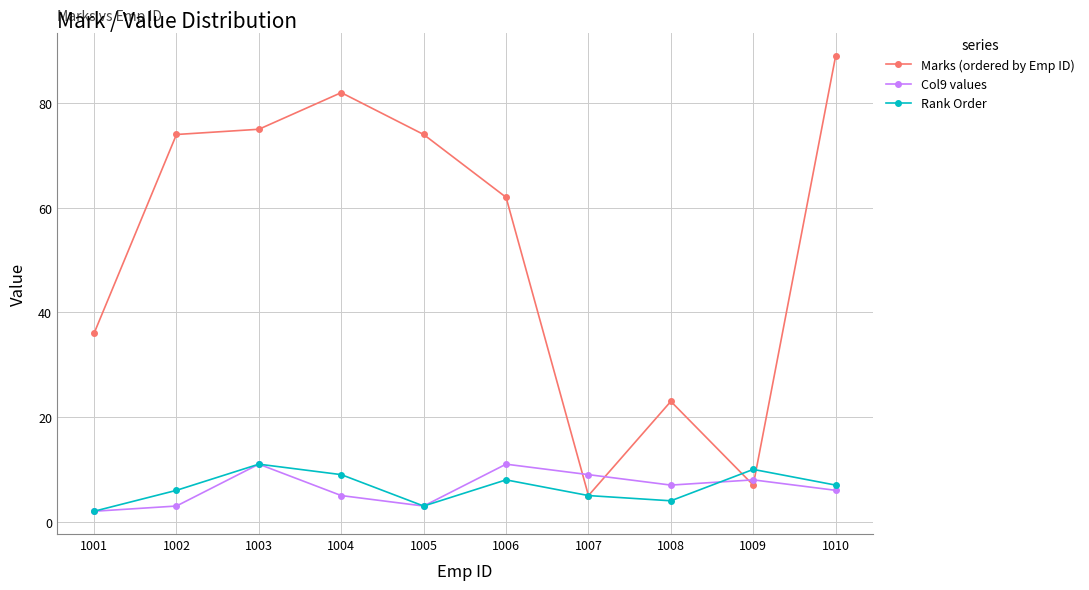

What are all the series names shown in the legend?

Marks (ordered by Emp ID), Col9 values, Rank Order